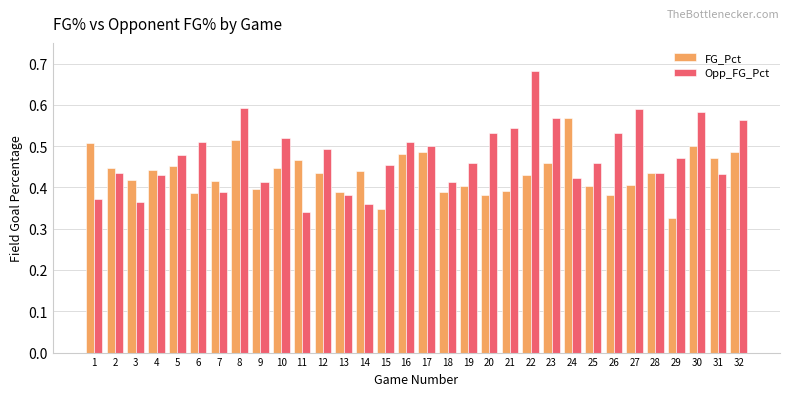

True or false: Opp_FG_Pct has a value of 0.2 at 25.

False